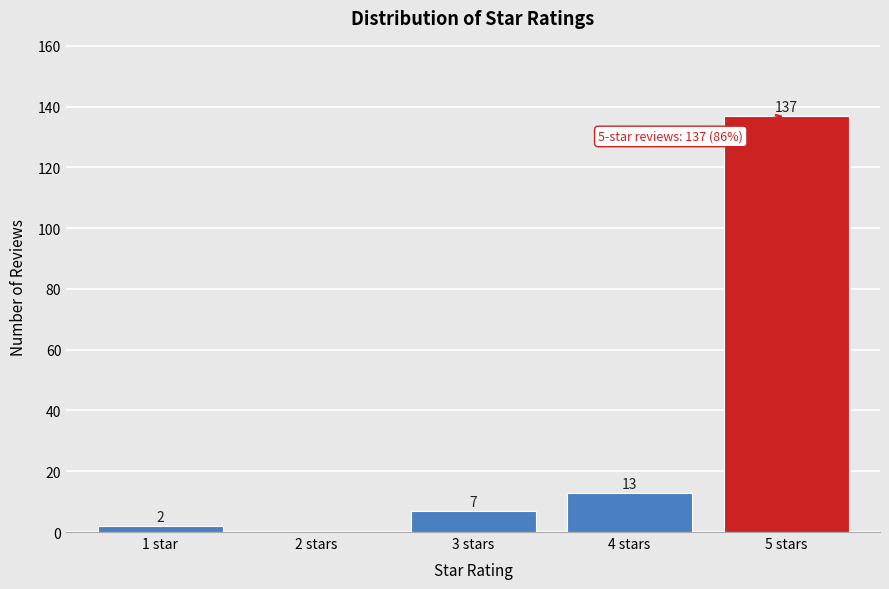

Reading left to right, extract all data points from this chart.

1 star=2	2 stars=0	3 stars=7	4 stars=13	5 stars=137